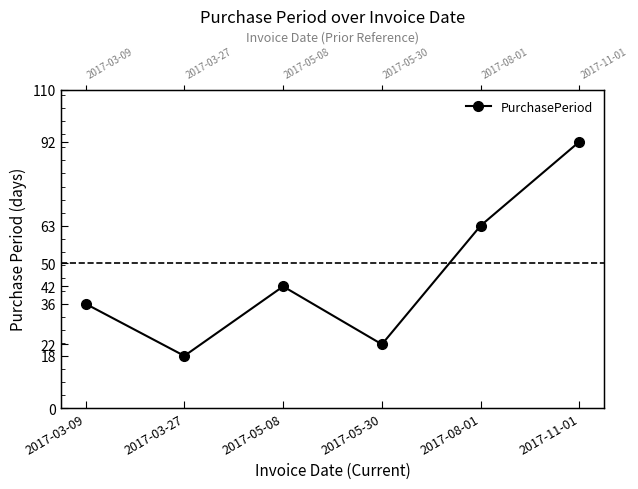

What is the maximum value shown in the chart?

92